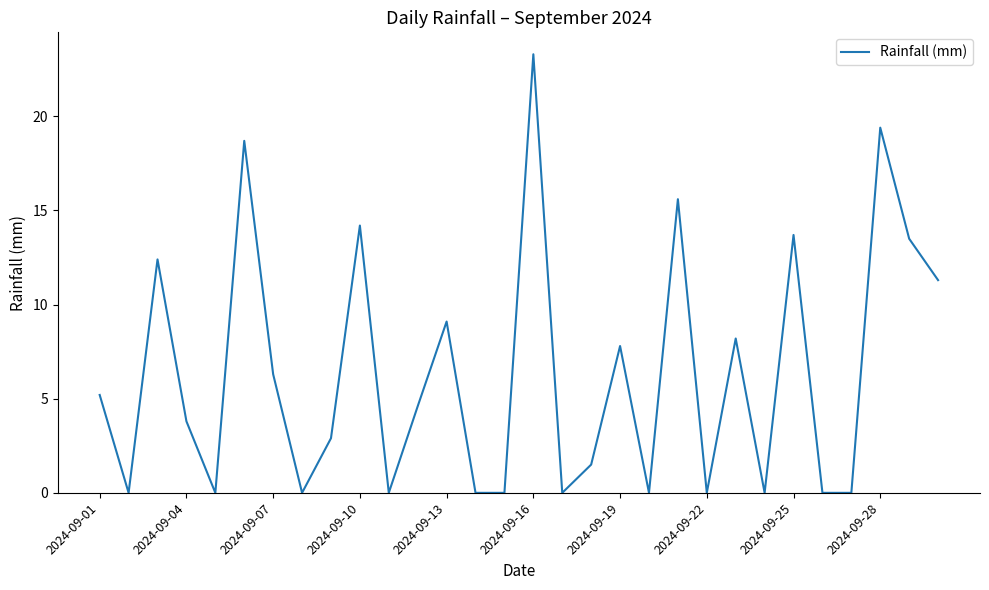

What is the greatest value displayed?

23.3